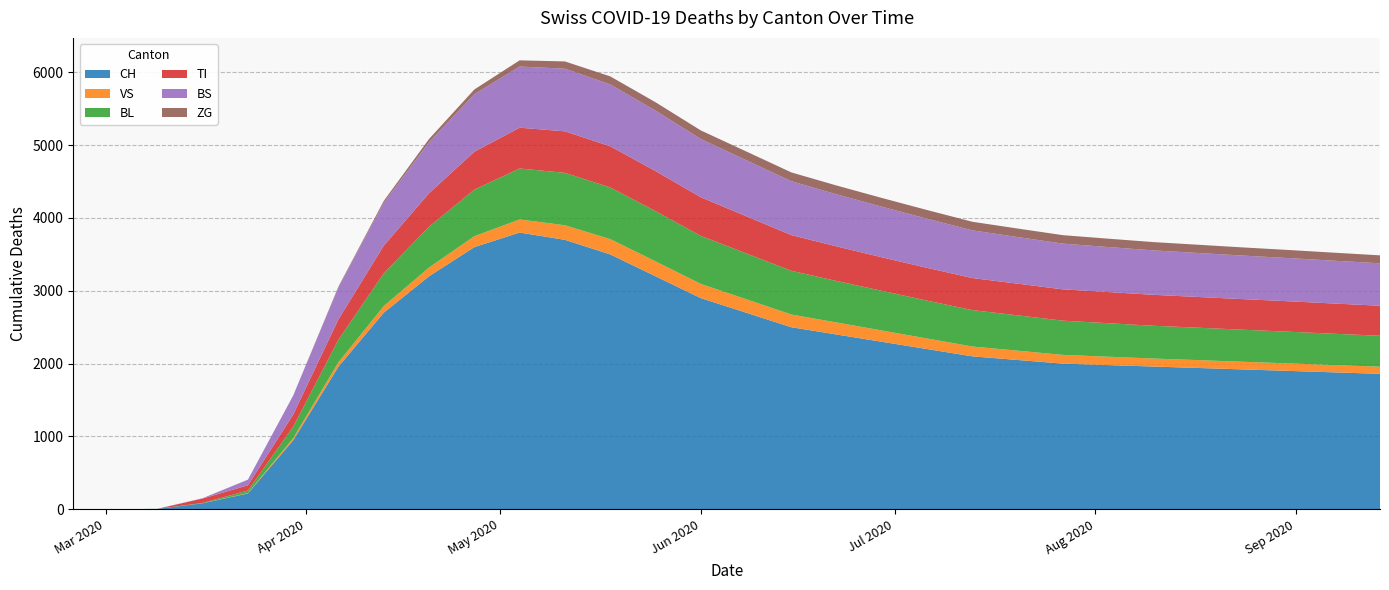

Reading right to left, extract all data points from this chart.

CH: 2020-09-14=1860	2020-09-07=1880	2020-08-31=1900	2020-08-24=1920	2020-08-17=1940	2020-08-10=1960	2020-08-03=1980	2020-07-27=2000	2020-07-20=2050	2020-07-13=2100	2020-07-06=2200	2020-06-29=2300	2020-06-22=2400	2020-06-15=2500	2020-06-08=2700	2020-06-01=2900	2020-05-25=3200	2020-05-18=3500	2020-05-11=3700	2020-05-04=3800	2020-04-27=3600	2020-04-20=3200	2020-04-13=2700	2020-04-06=1960	2020-03-30=948	2020-03-23=218	2020-03-16=82	2020-03-09=5	2020-03-02=0	2020-02-25=0
VS: 2020-09-14=98	2020-09-07=100	2020-08-31=103	2020-08-24=105	2020-08-17=108	2020-08-10=110	2020-08-03=115	2020-07-27=120	2020-07-20=128	2020-07-13=135	2020-07-06=145	2020-06-29=155	2020-06-22=165	2020-06-15=175	2020-06-08=185	2020-06-01=195	2020-05-25=205	2020-05-18=210	2020-05-11=200	2020-05-04=180	2020-04-27=150	2020-04-20=120	2020-04-13=90	2020-04-06=60	2020-03-30=29	2020-03-23=5	2020-03-16=0	2020-03-09=0	2020-03-02=0	2020-02-25=0
BL: 2020-09-14=425	2020-09-07=430	2020-08-31=435	2020-08-24=440	2020-08-17=445	2020-08-10=450	2020-08-03=460	2020-07-27=470	2020-07-20=485	2020-07-13=500	2020-07-06=520	2020-06-29=545	2020-06-22=570	2020-06-15=600	2020-06-08=630	2020-06-01=660	2020-05-25=690	2020-05-18=710	2020-05-11=720	2020-05-04=700	2020-04-27=640	2020-04-20=560	2020-04-13=450	2020-04-06=310	2020-03-30=158	2020-03-23=35	2020-03-16=5	2020-03-09=1	2020-03-02=0	2020-02-25=0
TI: 2020-09-14=412	2020-09-07=415	2020-08-31=418	2020-08-24=420	2020-08-17=422	2020-08-10=425	2020-08-03=428	2020-07-27=430	2020-07-20=435	2020-07-13=440	2020-07-06=450	2020-06-29=460	2020-06-22=475	2020-06-15=490	2020-06-08=510	2020-06-01=530	2020-05-25=550	2020-05-18=565	2020-05-11=570	2020-05-04=560	2020-04-27=520	2020-04-20=460	2020-04-13=380	2020-04-06=280	2020-03-30=165	2020-03-23=71	2020-03-16=61	2020-03-09=0	2020-03-02=0	2020-02-25=0
BS: 2020-09-14=583	2020-09-07=588	2020-08-31=593	2020-08-24=598	2020-08-17=604	2020-08-10=610	2020-08-03=618	2020-07-27=628	2020-07-20=640	2020-07-13=655	2020-07-06=675	2020-06-29=695	2020-06-22=715	2020-06-15=740	2020-06-08=770	2020-06-01=800	2020-05-25=830	2020-05-18=850	2020-05-11=860	2020-05-04=840	2020-04-27=790	2020-04-20=700	2020-04-13=590	2020-04-06=440	2020-03-30=263	2020-03-23=78	2020-03-16=4	2020-03-09=0	2020-03-02=0	2020-02-25=0
ZG: 2020-09-14=109	2020-09-07=110	2020-08-31=111	2020-08-24=112	2020-08-17=113	2020-08-10=114	2020-08-03=115	2020-07-27=116	2020-07-20=117	2020-07-13=118	2020-07-06=119	2020-06-29=120	2020-06-22=121	2020-06-15=121	2020-06-08=120	2020-06-01=118	2020-05-25=115	2020-05-18=110	2020-05-11=100	2020-05-04=85	2020-04-27=65	2020-04-20=45	2020-04-13=25	2020-04-06=10	2020-03-30=0	2020-03-23=0	2020-03-16=0	2020-03-09=0	2020-03-02=0	2020-02-25=0